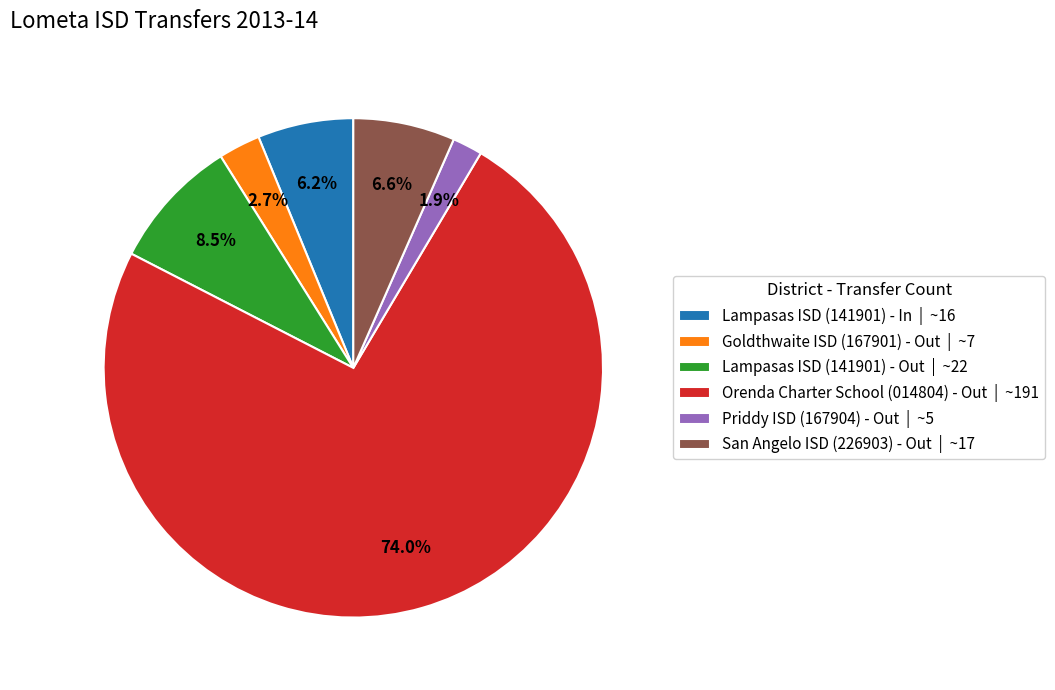

Which slice is the smallest?

Priddy ISD (167904) - Out